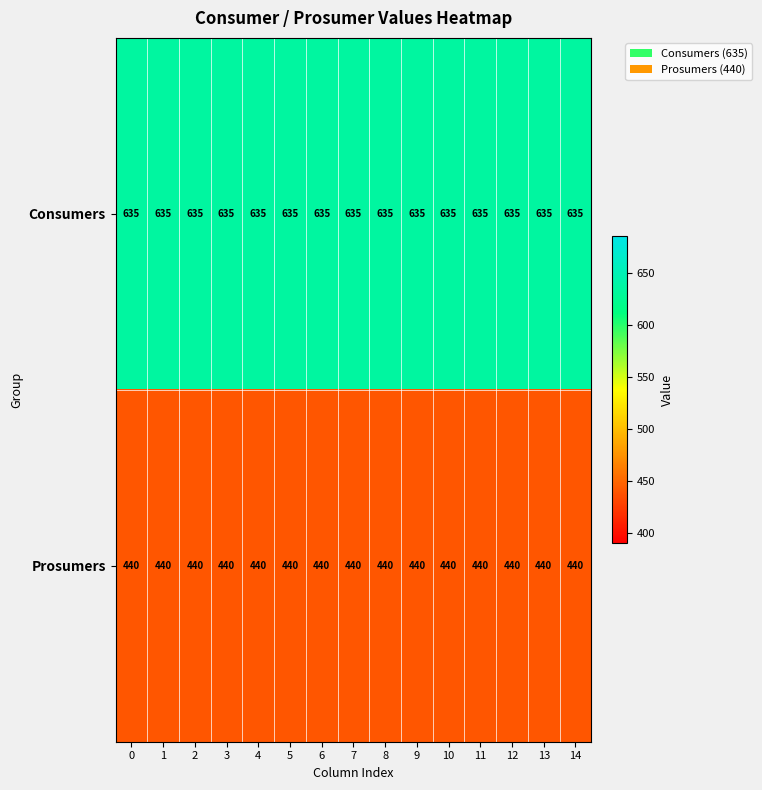

What is the sum of all Prosumers values?

6600